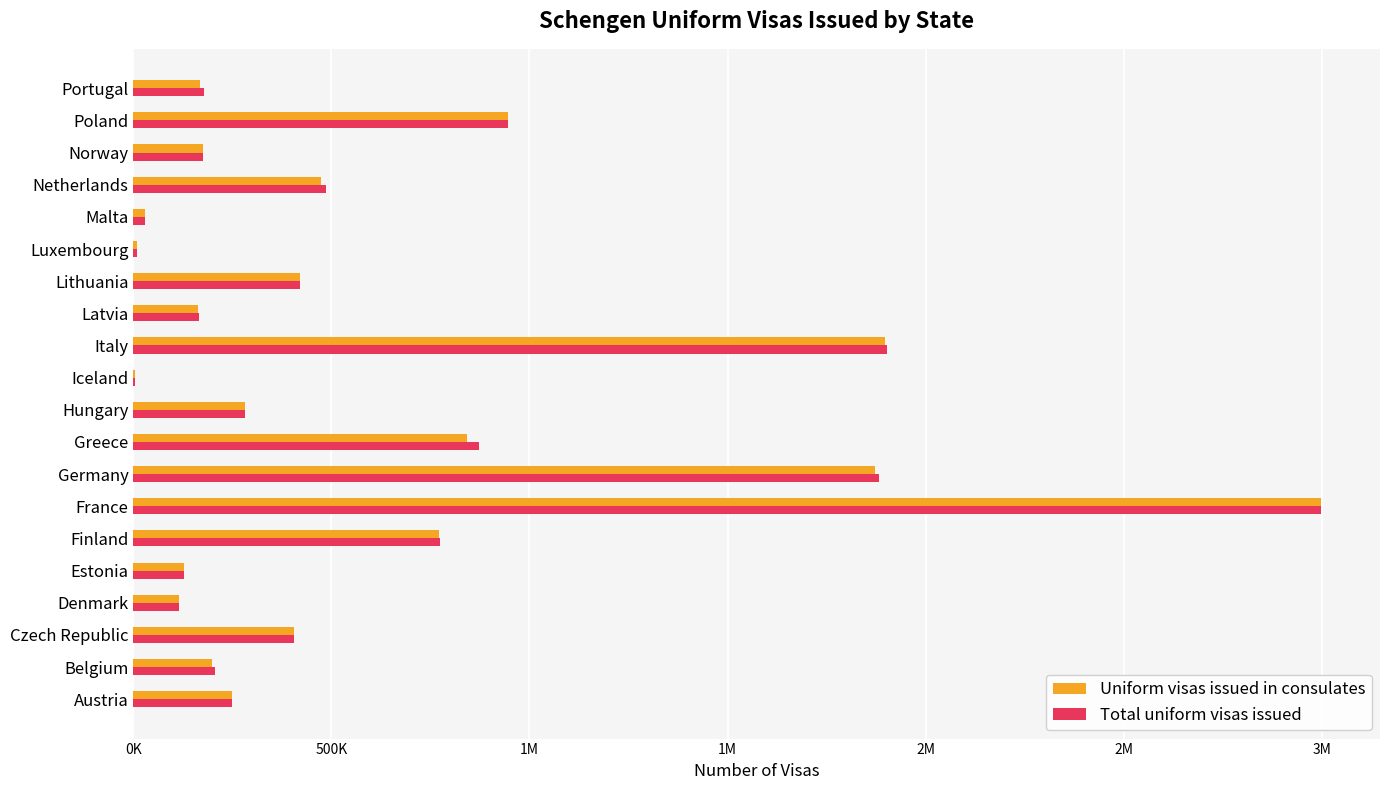

What are all the series names shown in the legend?

Uniform visas issued in consulates, Total uniform visas issued